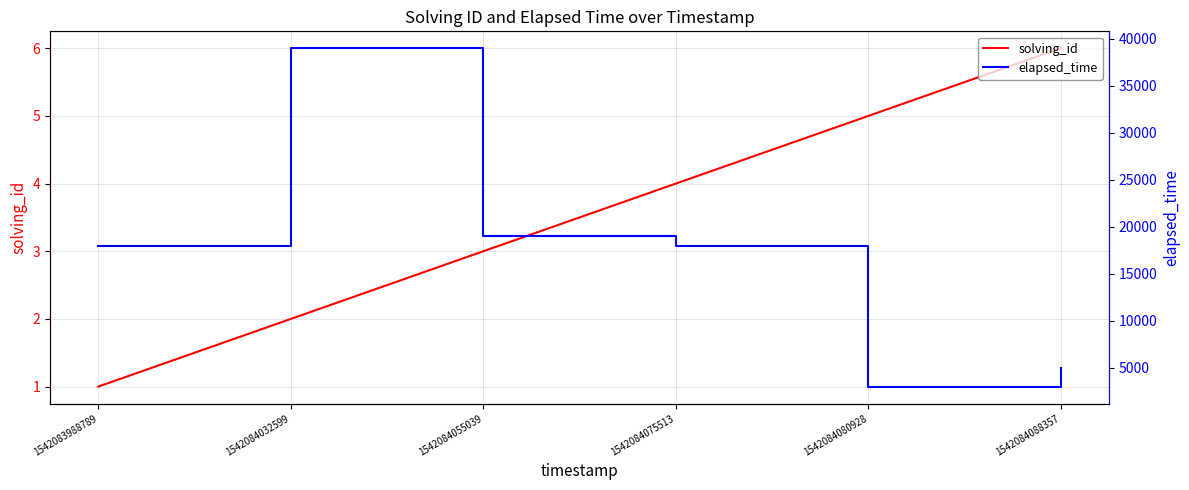

Rank the series by their average value, from highest to lowest.

elapsed_time, solving_id